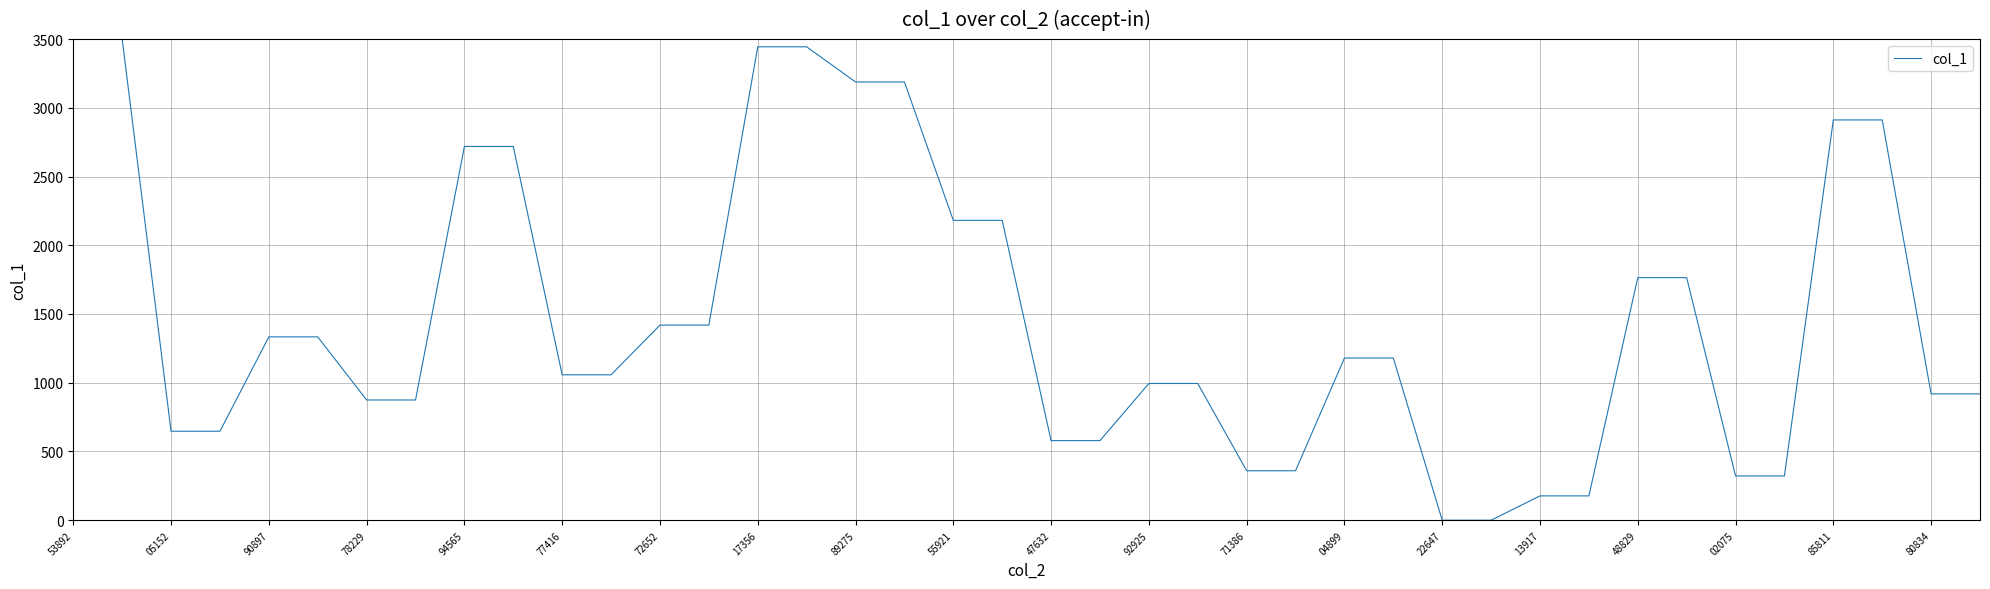

What is the greatest value displayed?

3500.0